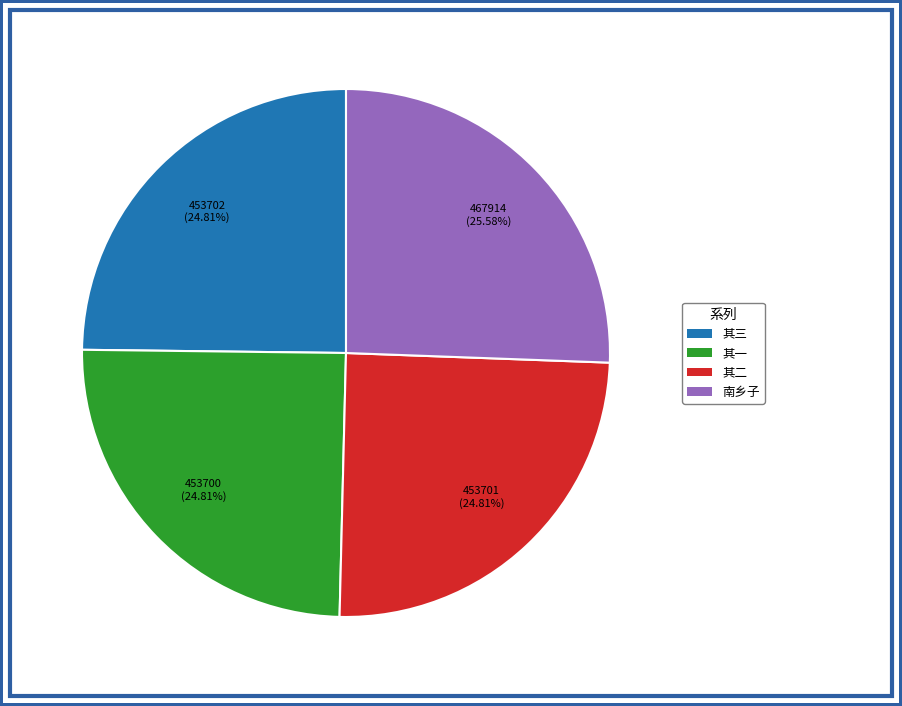

Is there any slice that represents more than half of the pie?

No